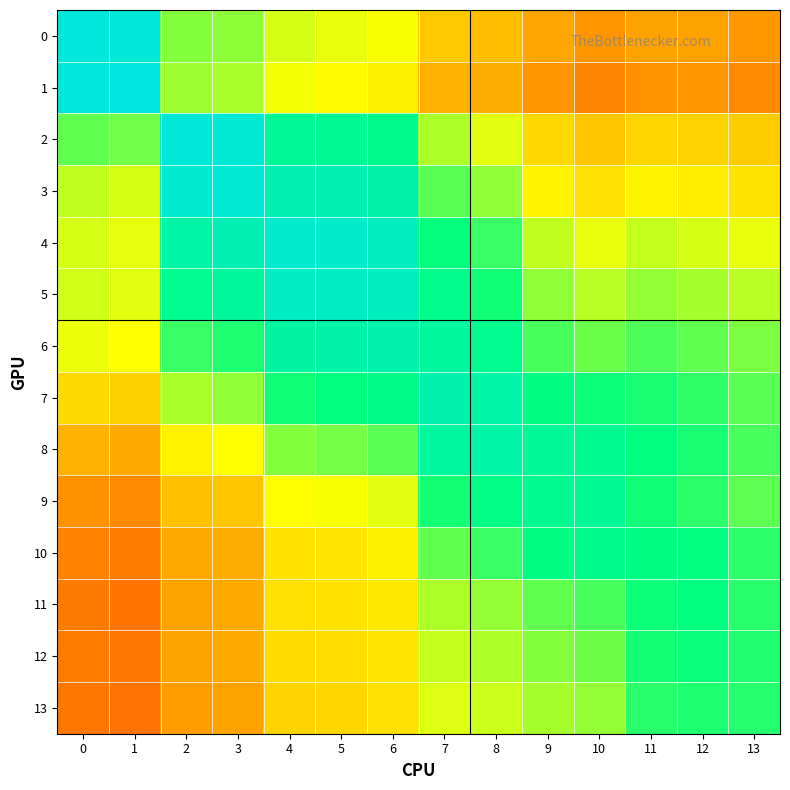

Reading right to left, transcribe all the data shown in this chart.

0: 13=0.3	12=0.3	11=0.3	10=0.3	9=0.3	8=0.4	7=0.4	6=0.5	5=0.5	4=0.5	3=0.6	2=0.6	1=1.0	0=1.0
1: 13=0.3	12=0.3	11=0.3	10=0.3	9=0.3	8=0.3	7=0.4	6=0.5	5=0.5	4=0.5	3=0.6	2=0.6	1=1.0	0=1.0
2: 13=0.4	12=0.4	11=0.4	10=0.4	9=0.4	8=0.5	7=0.6	6=0.8	5=0.8	4=0.8	3=1.0	2=1.0	1=0.6	0=0.7
3: 13=0.4	12=0.5	11=0.5	10=0.4	9=0.5	8=0.6	7=0.7	6=0.9	5=0.9	4=0.9	3=1.0	2=0.9	1=0.5	0=0.6
4: 13=0.5	12=0.5	11=0.6	10=0.5	9=0.6	8=0.7	7=0.7	6=0.9	5=0.9	4=0.9	3=0.9	2=0.8	1=0.5	0=0.5
5: 13=0.6	12=0.6	11=0.6	10=0.6	9=0.6	8=0.7	7=0.8	6=0.9	5=0.9	4=0.9	3=0.8	2=0.8	1=0.5	0=0.5
6: 13=0.6	12=0.7	11=0.7	10=0.6	9=0.7	8=0.8	7=0.8	6=0.9	5=0.9	4=0.8	3=0.7	2=0.7	1=0.5	0=0.5
7: 13=0.7	12=0.7	11=0.7	10=0.7	9=0.8	8=0.8	7=0.9	6=0.8	5=0.8	4=0.7	3=0.6	2=0.6	1=0.4	0=0.4
8: 13=0.7	12=0.7	11=0.8	10=0.8	9=0.8	8=0.8	7=0.8	6=0.7	5=0.6	4=0.6	3=0.5	2=0.5	1=0.3	0=0.4
9: 13=0.7	12=0.7	11=0.7	10=0.8	9=0.8	8=0.8	7=0.7	6=0.5	5=0.5	4=0.5	3=0.4	2=0.4	1=0.3	0=0.3
10: 13=0.7	12=0.8	11=0.8	10=0.8	9=0.8	8=0.7	7=0.7	6=0.5	5=0.5	4=0.4	3=0.3	2=0.3	1=0.2	0=0.3
11: 13=0.7	12=0.7	11=0.7	10=0.7	9=0.7	8=0.6	7=0.6	6=0.5	5=0.4	4=0.4	3=0.3	2=0.3	1=0.2	0=0.2
12: 13=0.7	12=0.7	11=0.7	10=0.6	9=0.6	8=0.6	7=0.6	6=0.5	5=0.4	4=0.4	3=0.3	2=0.3	1=0.2	0=0.2
13: 13=0.7	12=0.7	11=0.7	10=0.6	9=0.6	8=0.6	7=0.5	6=0.4	5=0.4	4=0.4	3=0.3	2=0.3	1=0.2	0=0.2